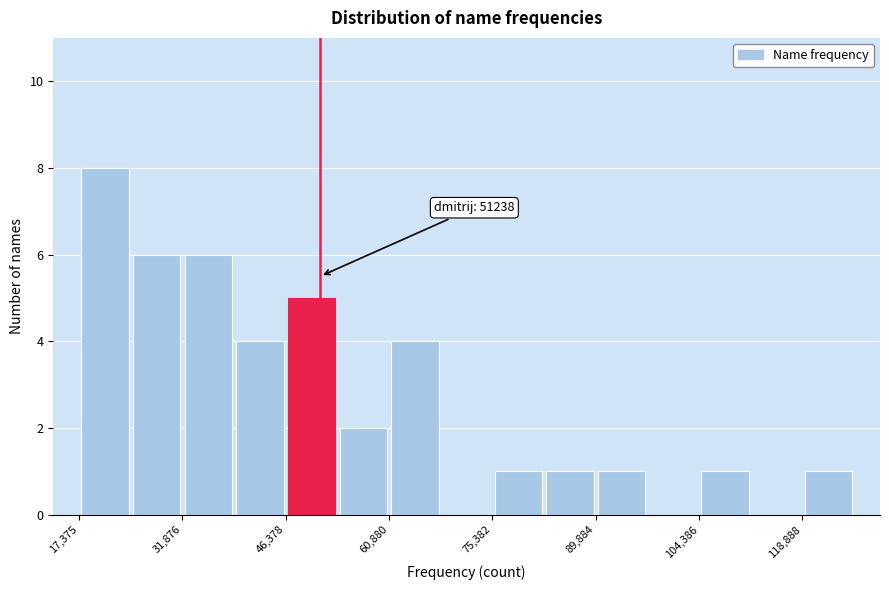

Read against the x-axis, roughly where is the centre of the tallest bar?

22000